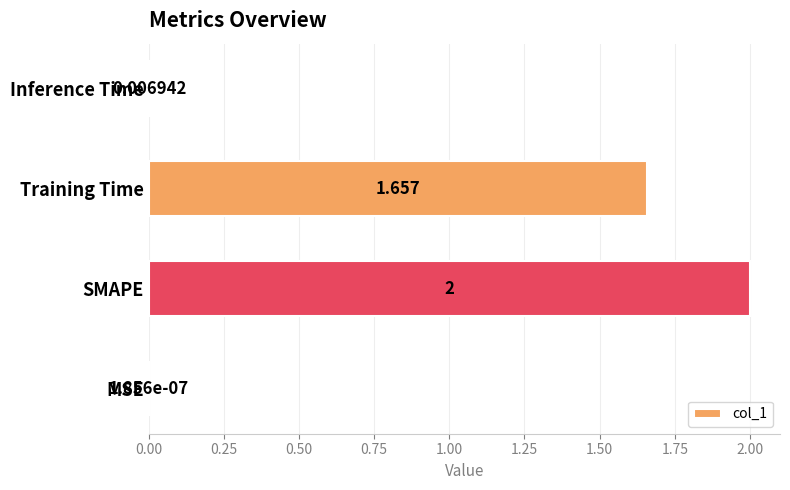

Are the bars horizontal?

Yes